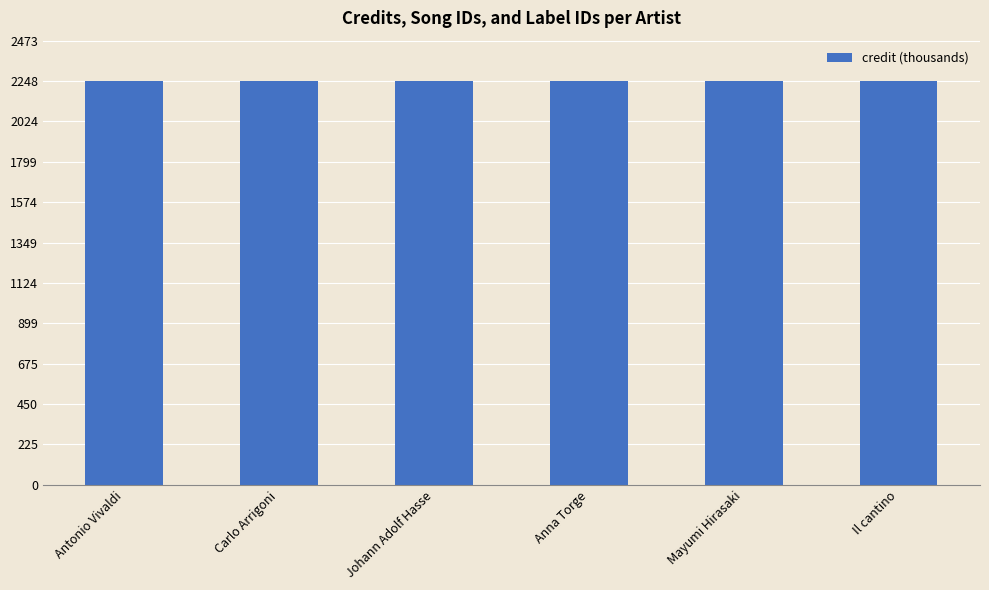

Between Anna Torge and Antonio Vivaldi, which is larger?

Anna Torge